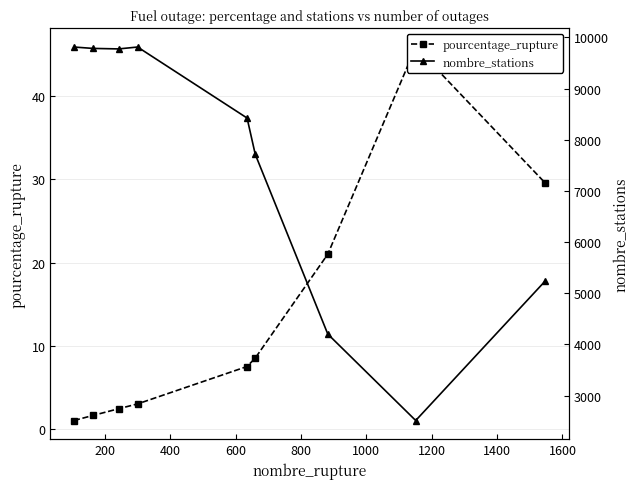

Is the value of pourcentage_rupture at 1000 greater than the value of nombre_stations at 0?

No